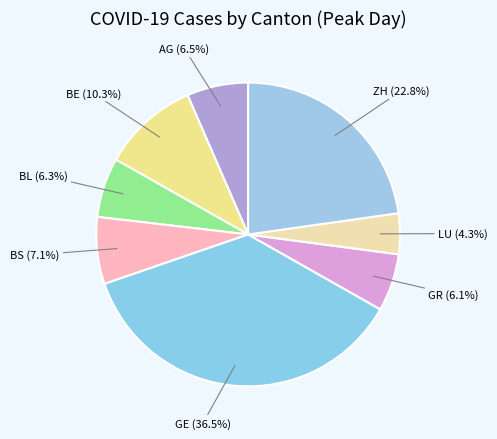

The BS slice represents 7% of the pie. True or false?

True